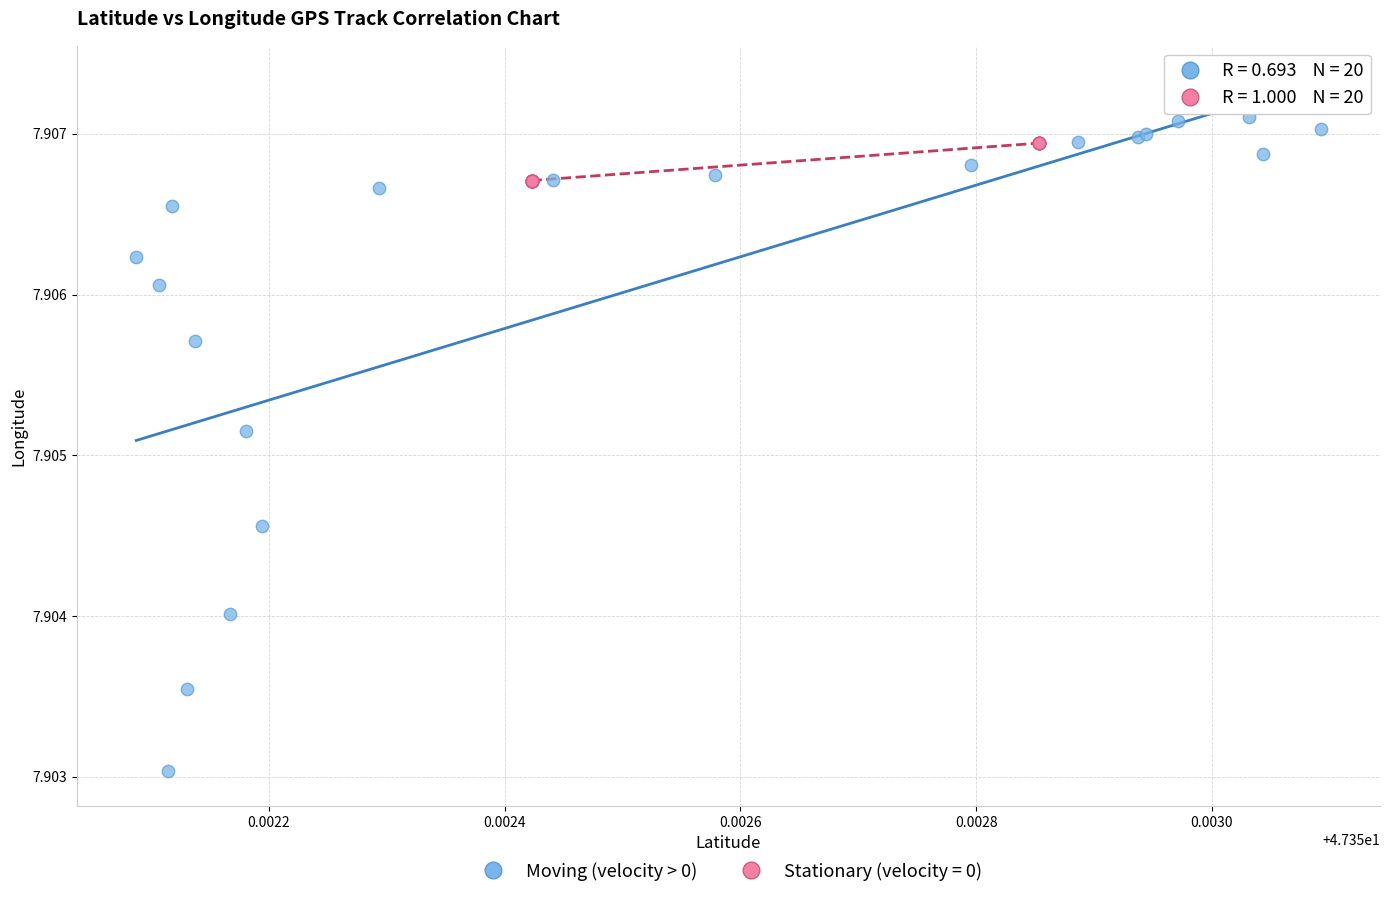

Which series has the largest Y range (max minus min)?

Moving (velocity > 0)